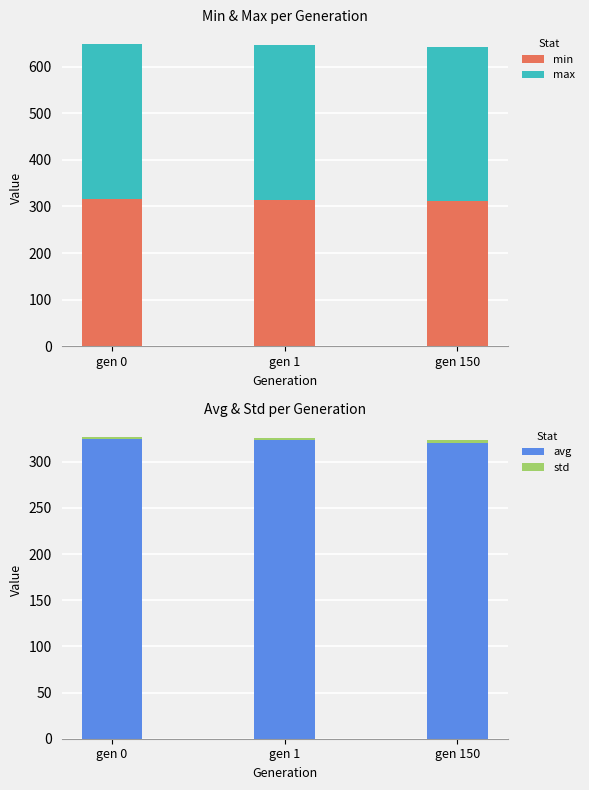

Rank the series at gen 150 from lowest to highest value.

std, min, avg, max